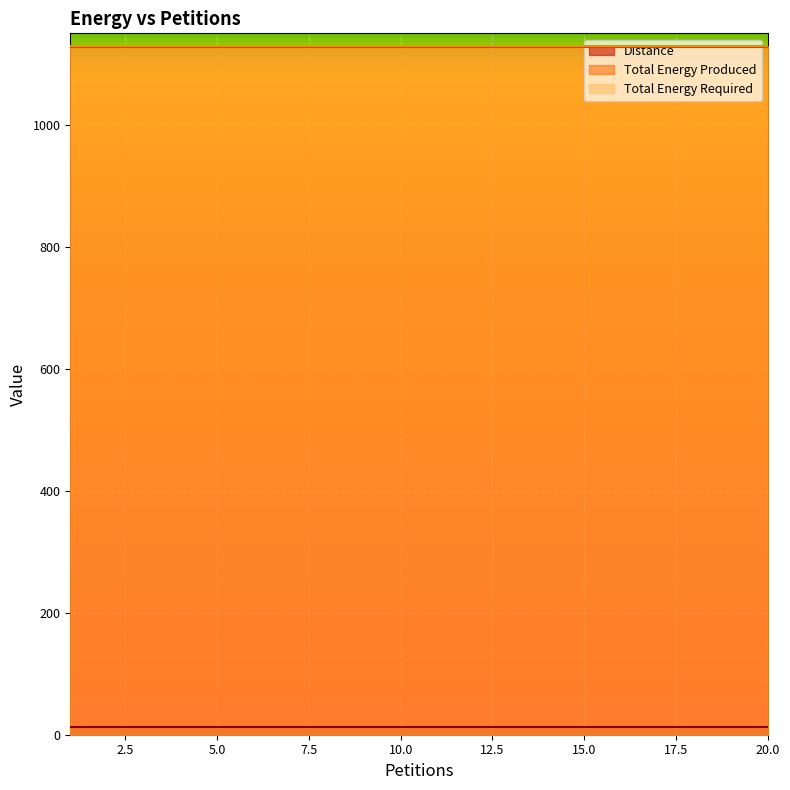

Which has a higher value, 3 or 14?

3